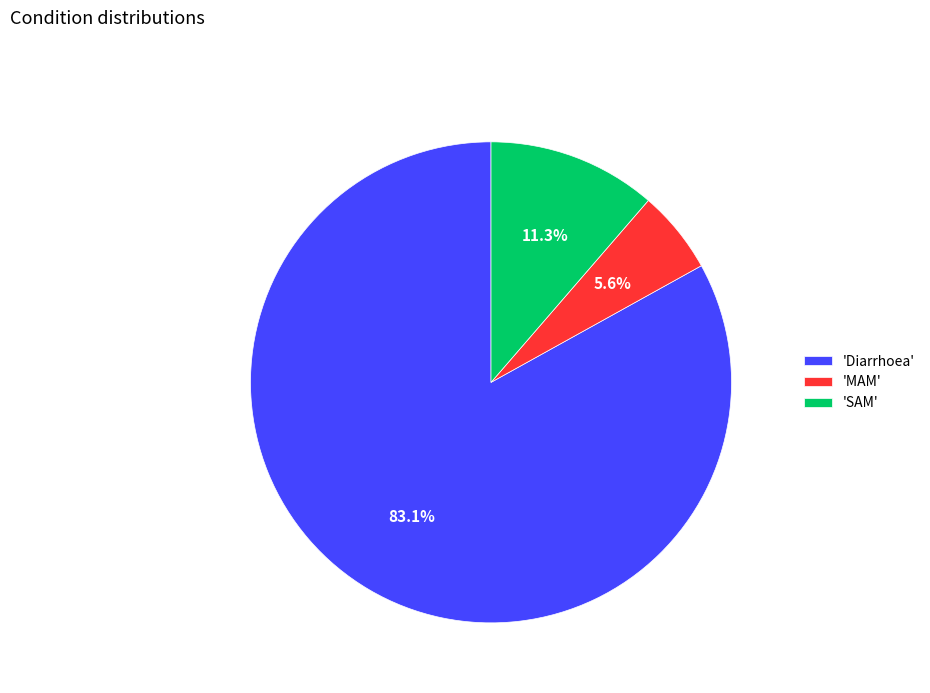

Which has a higher value, 'Diarrhoea' or 'SAM'?

'Diarrhoea'